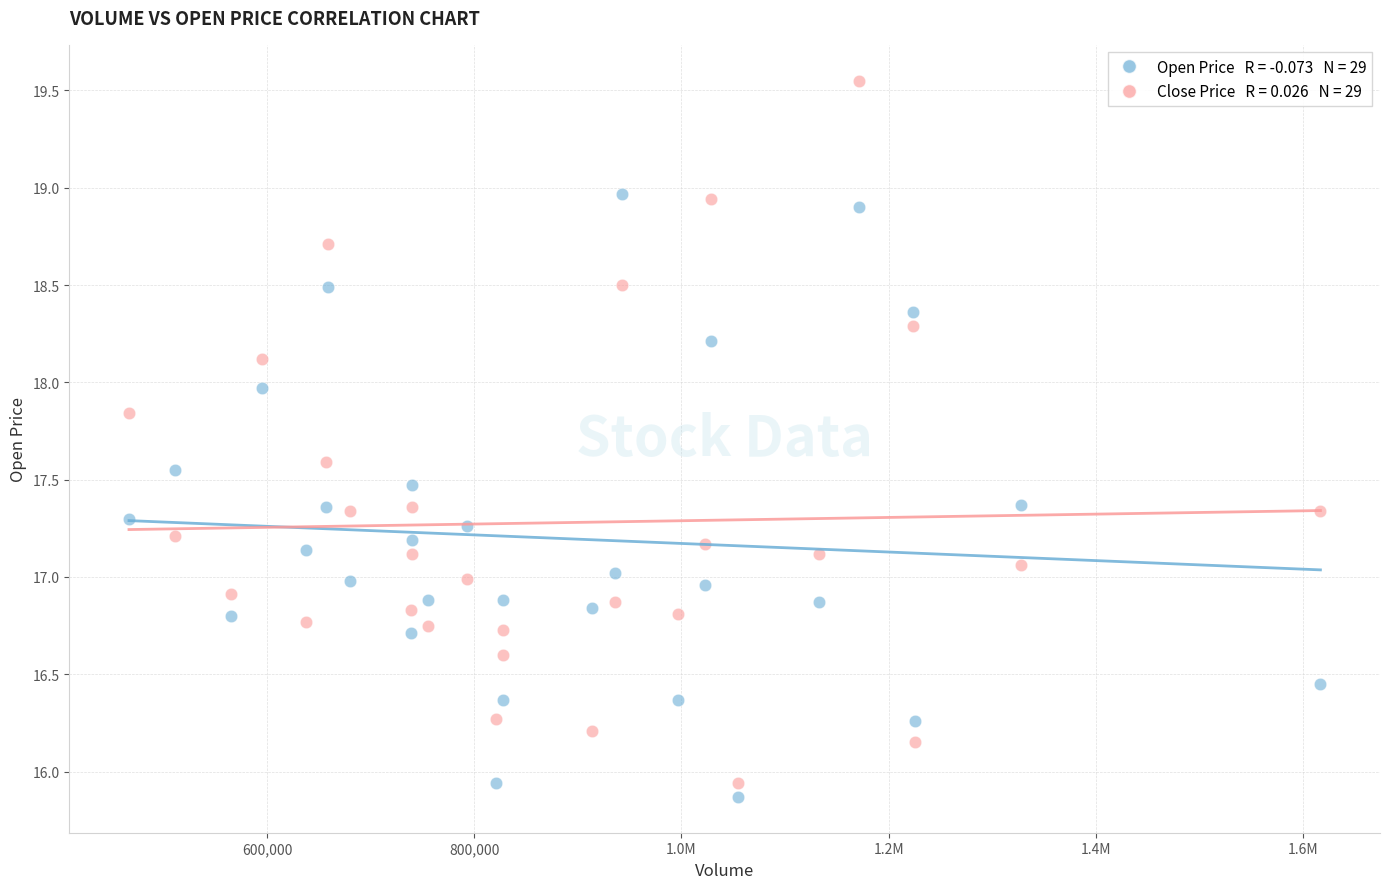

Across all data points, what is the range of Y values (max minus min)?

3.7